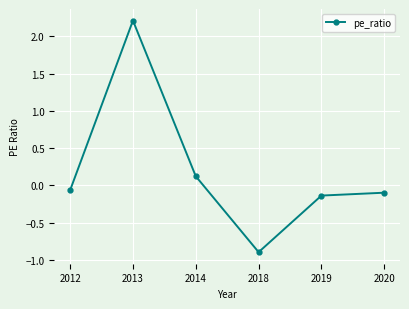

Which category has the highest value across all series?

2013